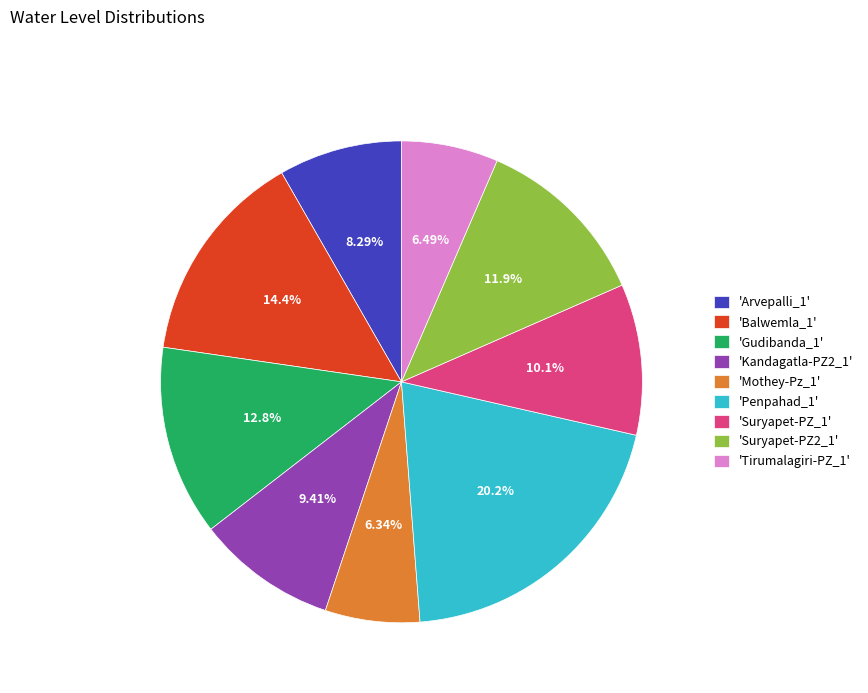

Does any single category account for the majority?

No